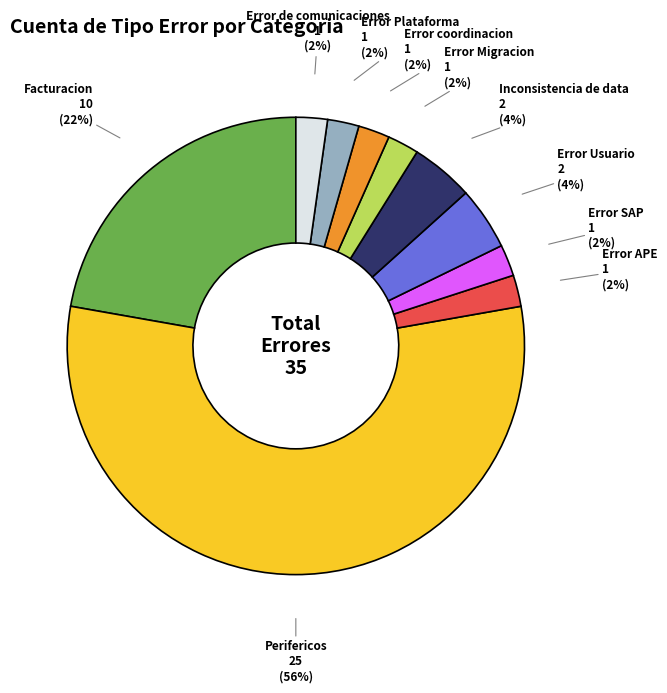

Does any single category account for the majority?

Yes